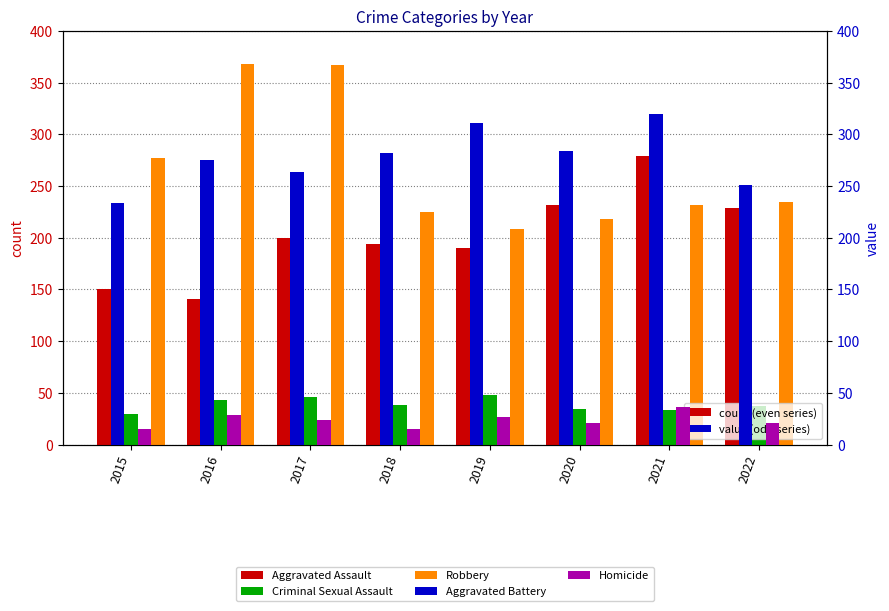

At how many categories does at least one series exceed 98?

8